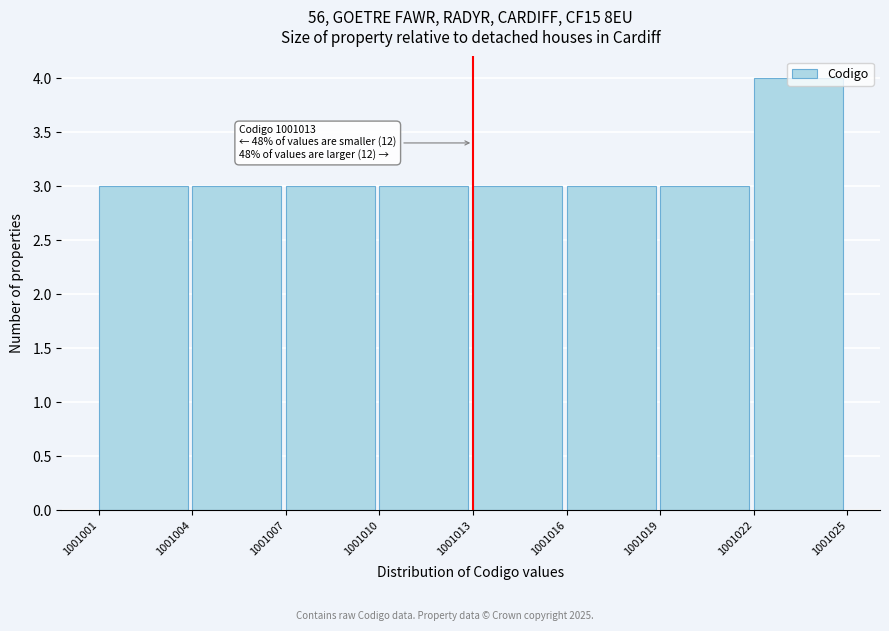

Over which range of the x-axis is the bar tallest?

1001022 to 1001025